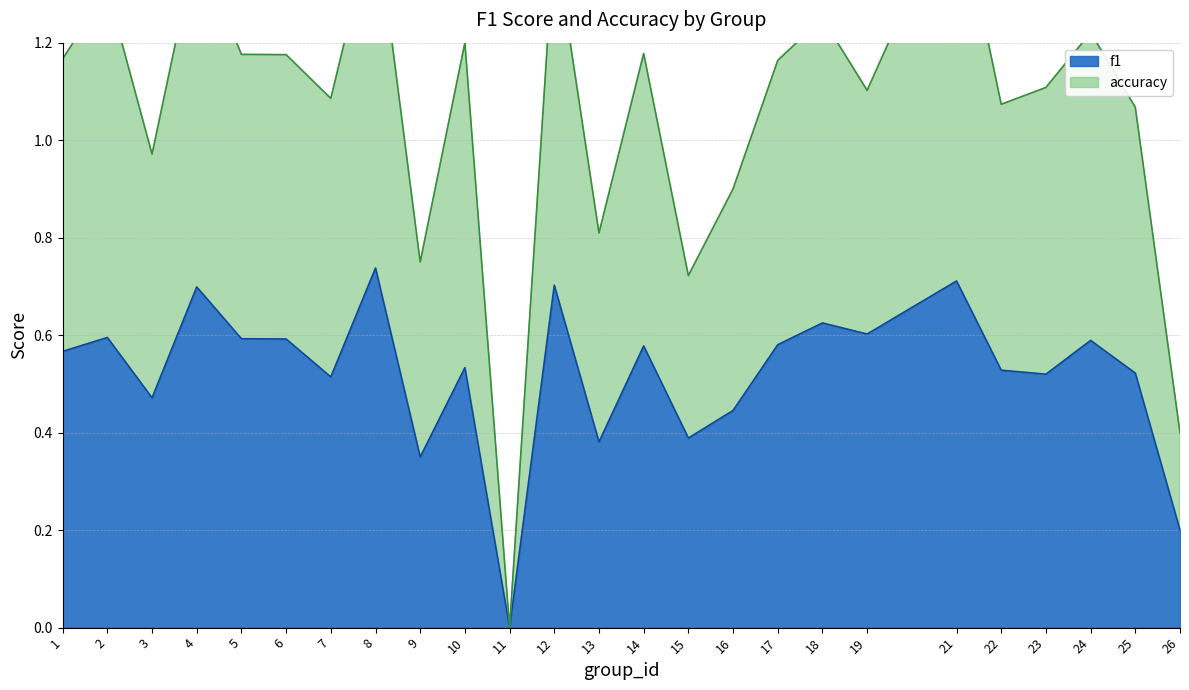

How many values in accuracy are above zero?

24